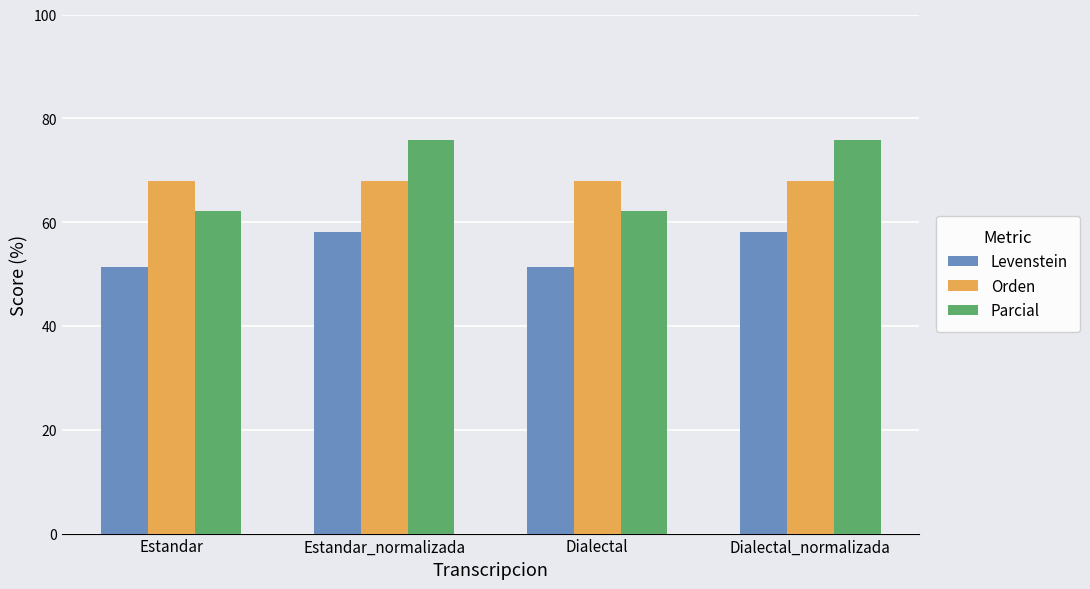

What is the label of the 4th bar from the left?

Dialectal_normalizada